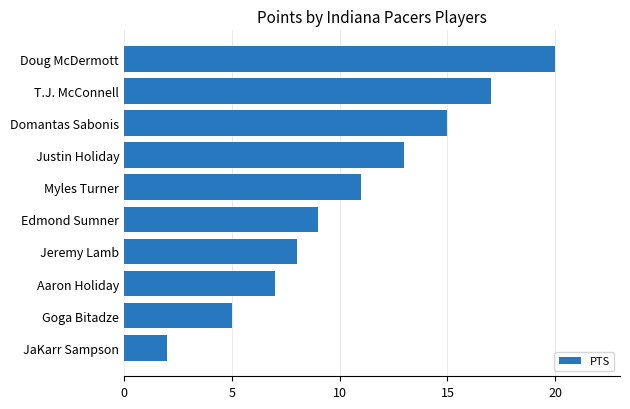

Between Doug McDermott and Edmond Sumner, which is larger?

Doug McDermott